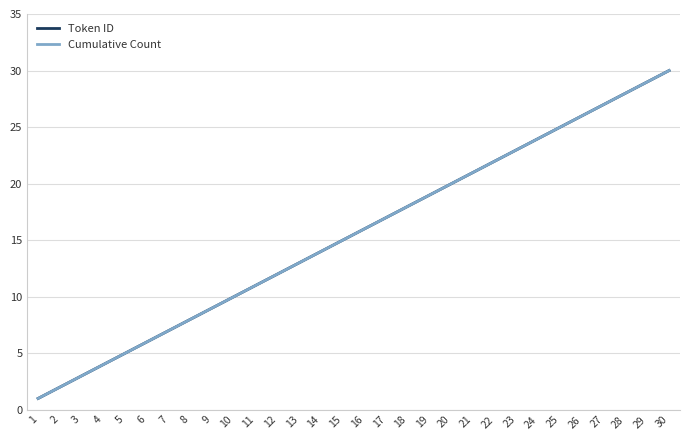

Which series changed the most between 8 and 10?

Token ID